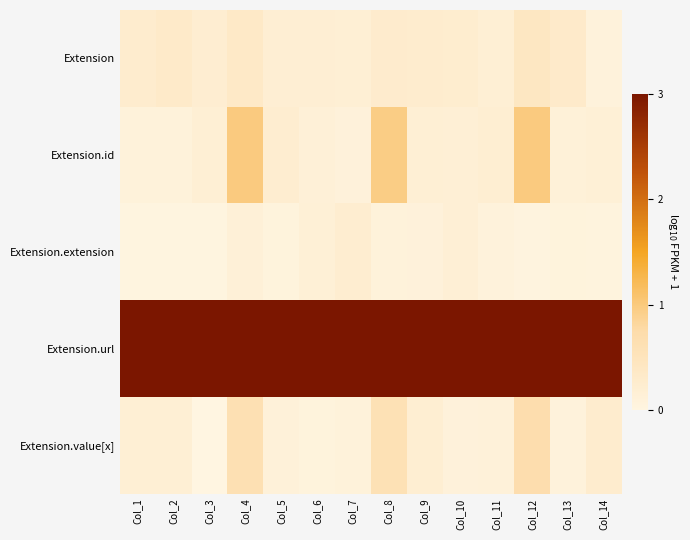

Reading left to right, transcribe all the data shown in this chart.

Extension: Col_1=0.3	Col_2=0.3	Col_3=0.2	Col_4=0.3	Col_5=0.2	Col_6=0.2	Col_7=0.2	Col_8=0.3	Col_9=0.3	Col_10=0.2	Col_11=0.2	Col_12=0.4	Col_13=0.3	Col_14=0.1
Extension.id: Col_1=0.1	Col_2=0.1	Col_3=0.2	Col_4=1.0	Col_5=0.2	Col_6=0.1	Col_7=0.1	Col_8=1.0	Col_9=0.2	Col_10=0.2	Col_11=0.2	Col_12=1.0	Col_13=0.1	Col_14=0.1
Extension.extension: Col_1=0.0	Col_2=0.0	Col_3=0.0	Col_4=0.1	Col_5=0.1	Col_6=0.1	Col_7=0.2	Col_8=0.1	Col_9=0.1	Col_10=0.2	Col_11=0.1	Col_12=0.0	Col_13=0.1	Col_14=0.1
Extension.url: Col_1=3.0	Col_2=3.0	Col_3=3.0	Col_4=3.0	Col_5=3.0	Col_6=3.0	Col_7=3.0	Col_8=3.0	Col_9=3.0	Col_10=3.0	Col_11=3.0	Col_12=3.0	Col_13=3.0	Col_14=3.0
Extension.value[x]: Col_1=0.2	Col_2=0.2	Col_3=0.0	Col_4=0.6	Col_5=0.1	Col_6=0.1	Col_7=0.1	Col_8=0.6	Col_9=0.2	Col_10=0.1	Col_11=0.1	Col_12=0.7	Col_13=0.1	Col_14=0.3